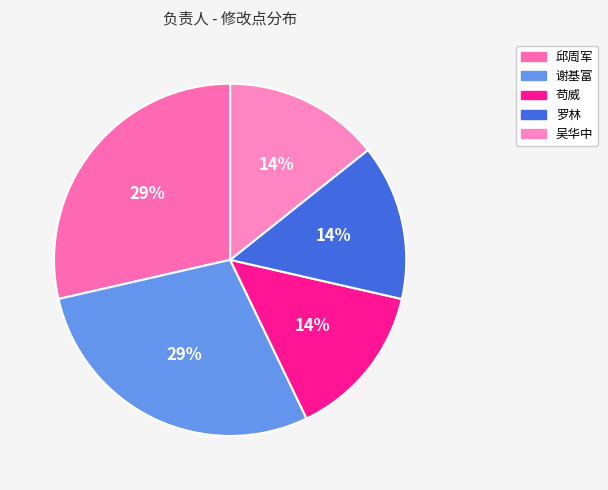

True or false: 吴华中 accounts for 14% of the total.

True